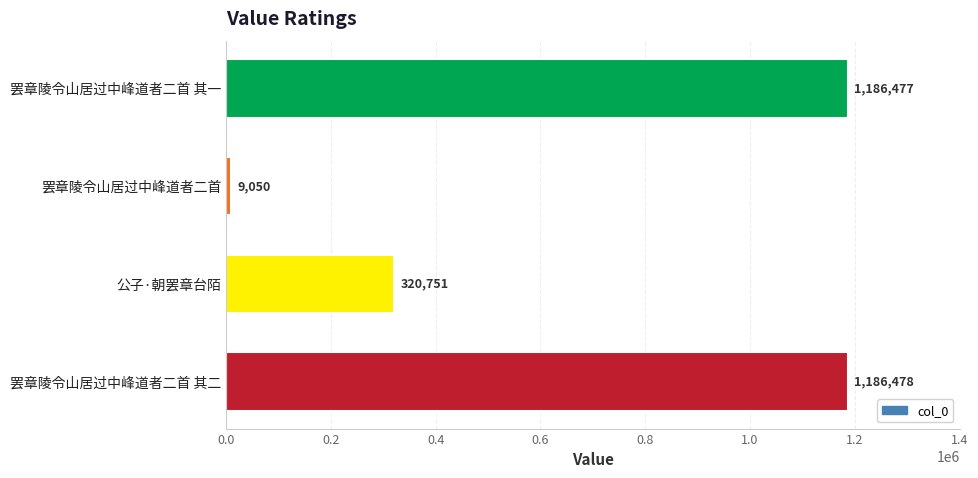

Reading top to bottom, extract all data points from this chart.

1186477	9050	320751	1186478